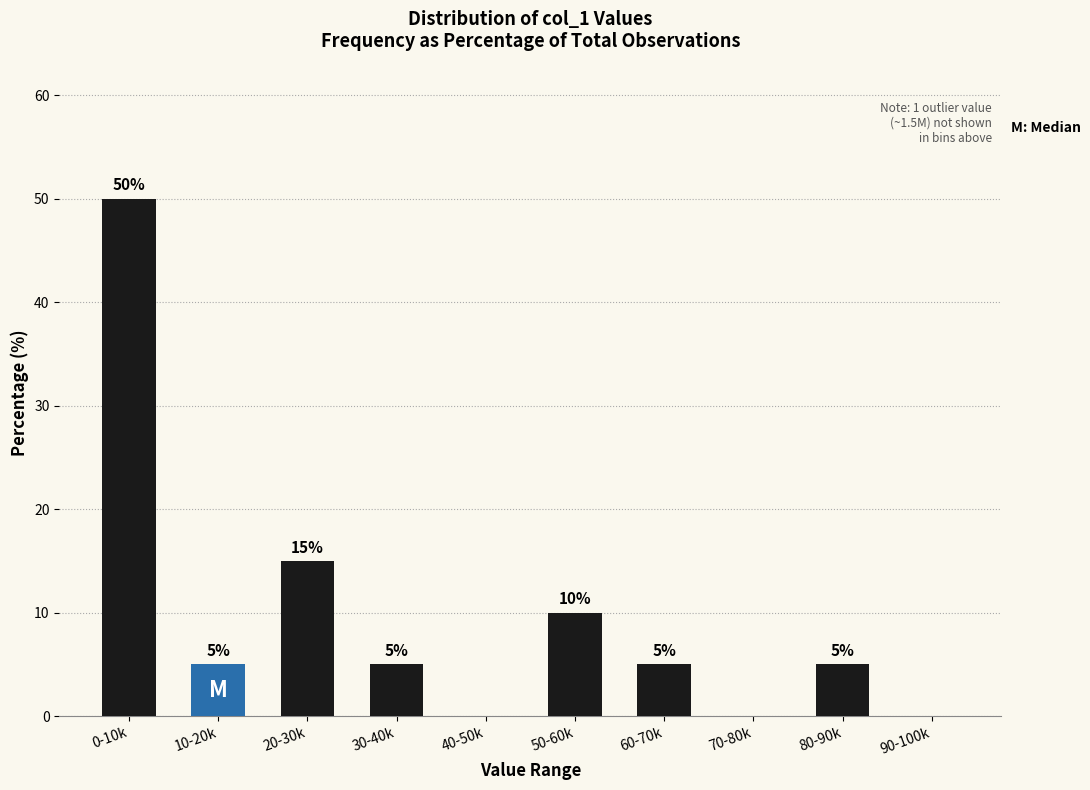

Reading right to left, what are all the values shown in this chart?

90-100k=0	80-90k=5	70-80k=0	60-70k=5	50-60k=10	40-50k=0	30-40k=5	20-30k=15	10-20k=5	0-10k=50